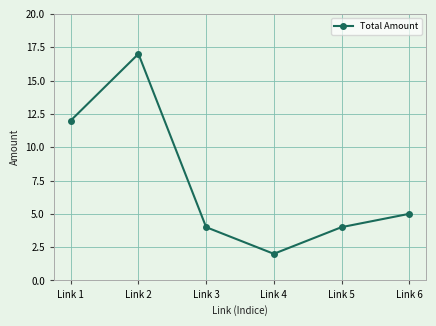

True or false: the data has more than 2 interior local peaks.

False